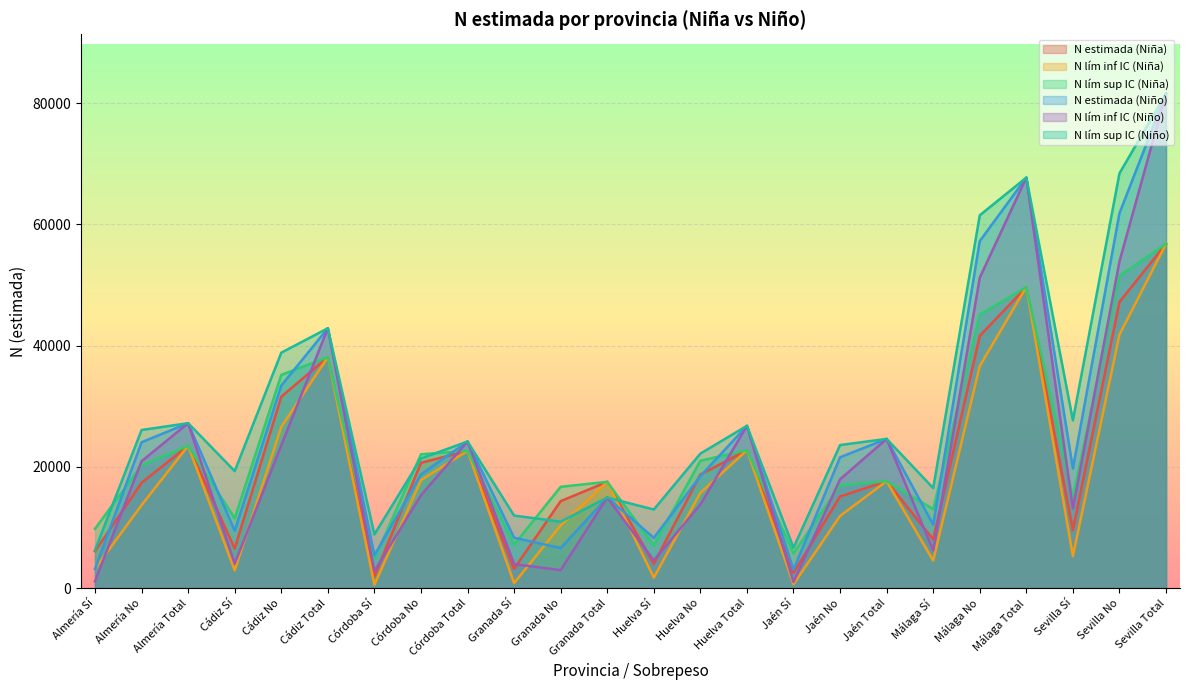

What is the difference between the maximum and minimum values in the N estimada (Niña) series?

54836